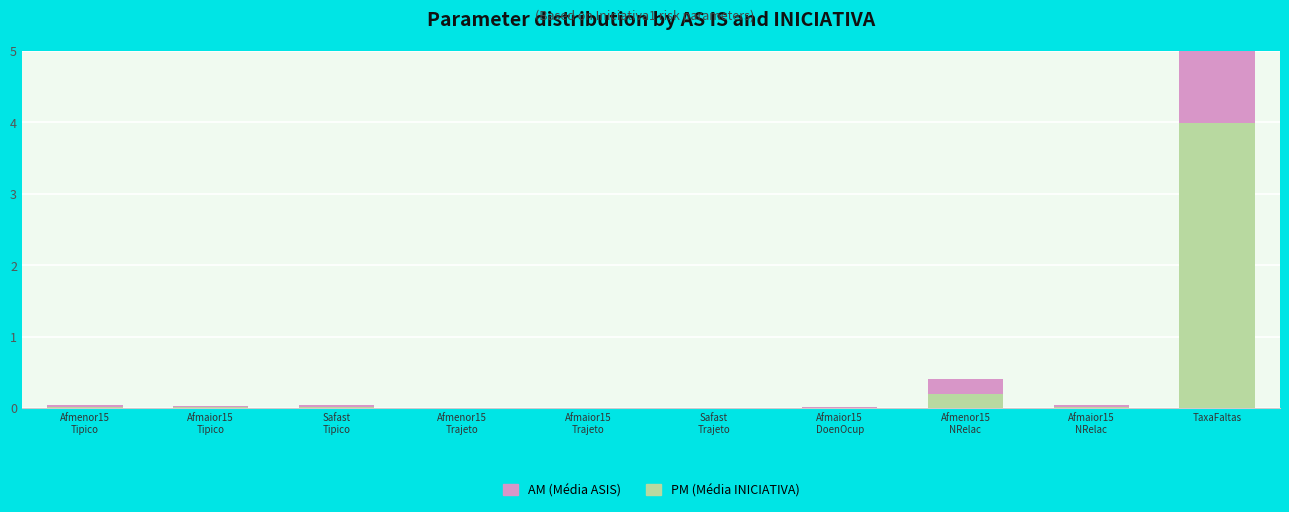

At how many categories does at least one series exceed 1?

1